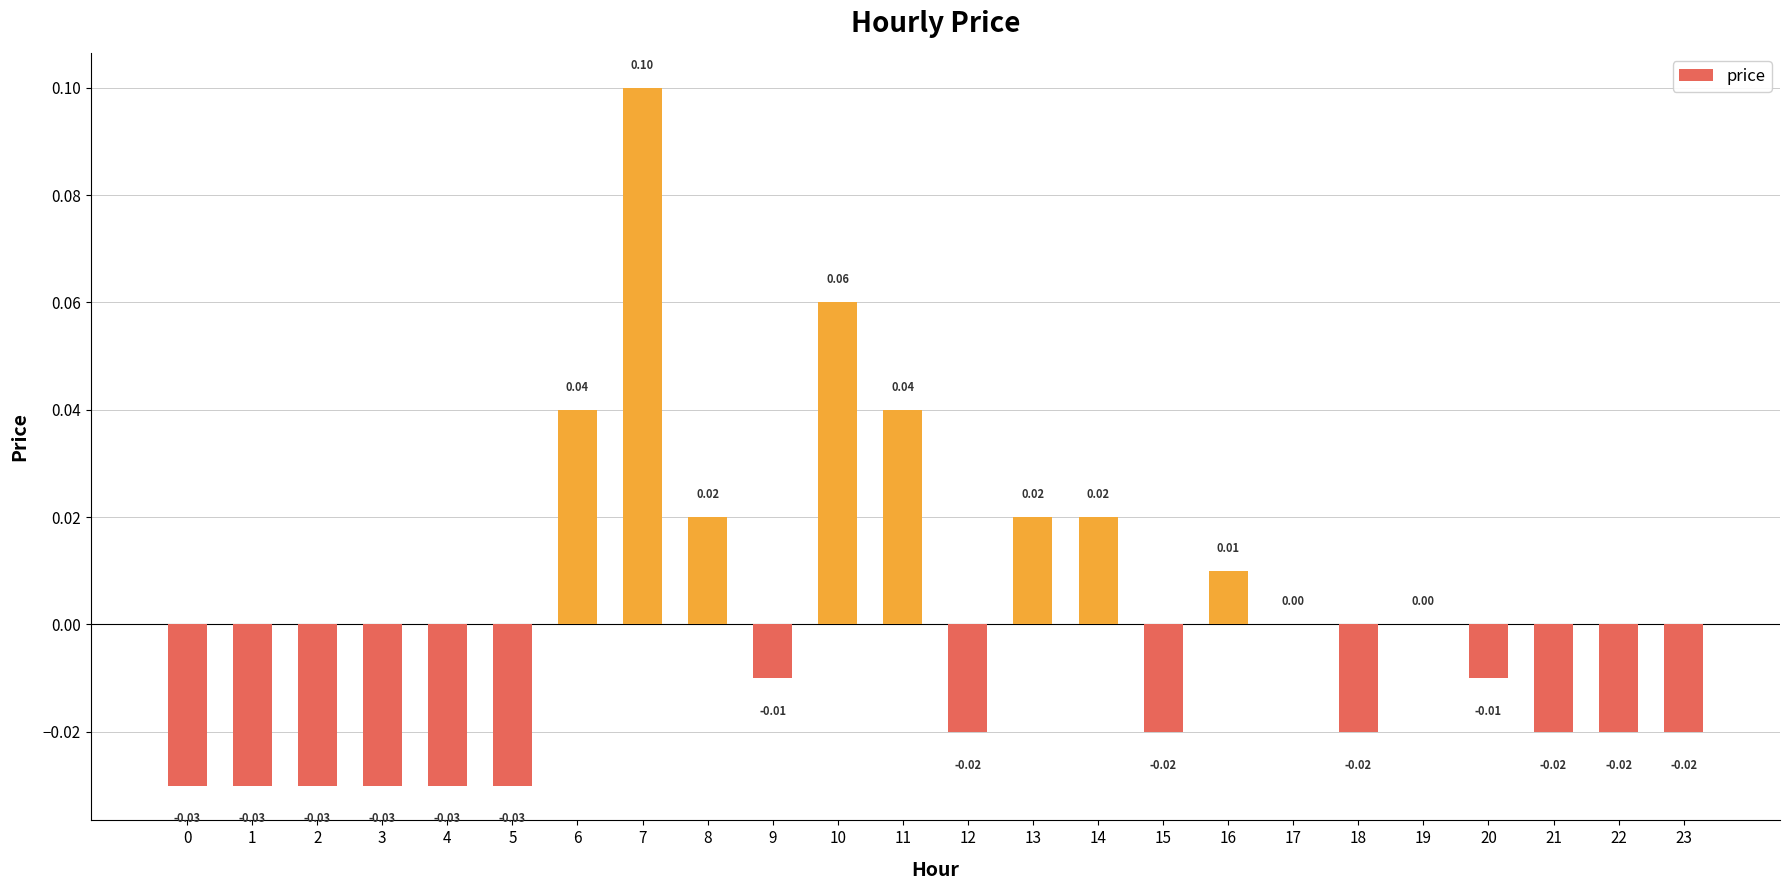

Which has a higher value, 21 or 5?

21